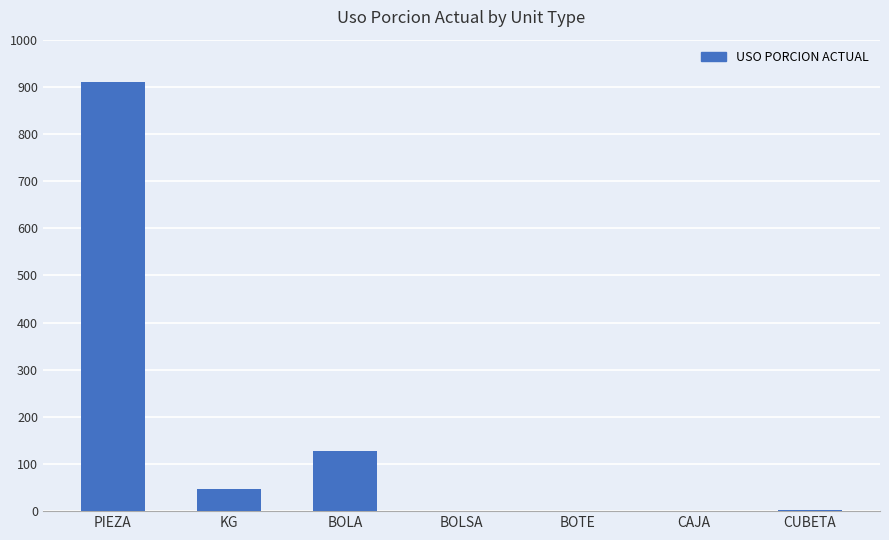

Which has a higher value, PIEZA or CAJA?

PIEZA